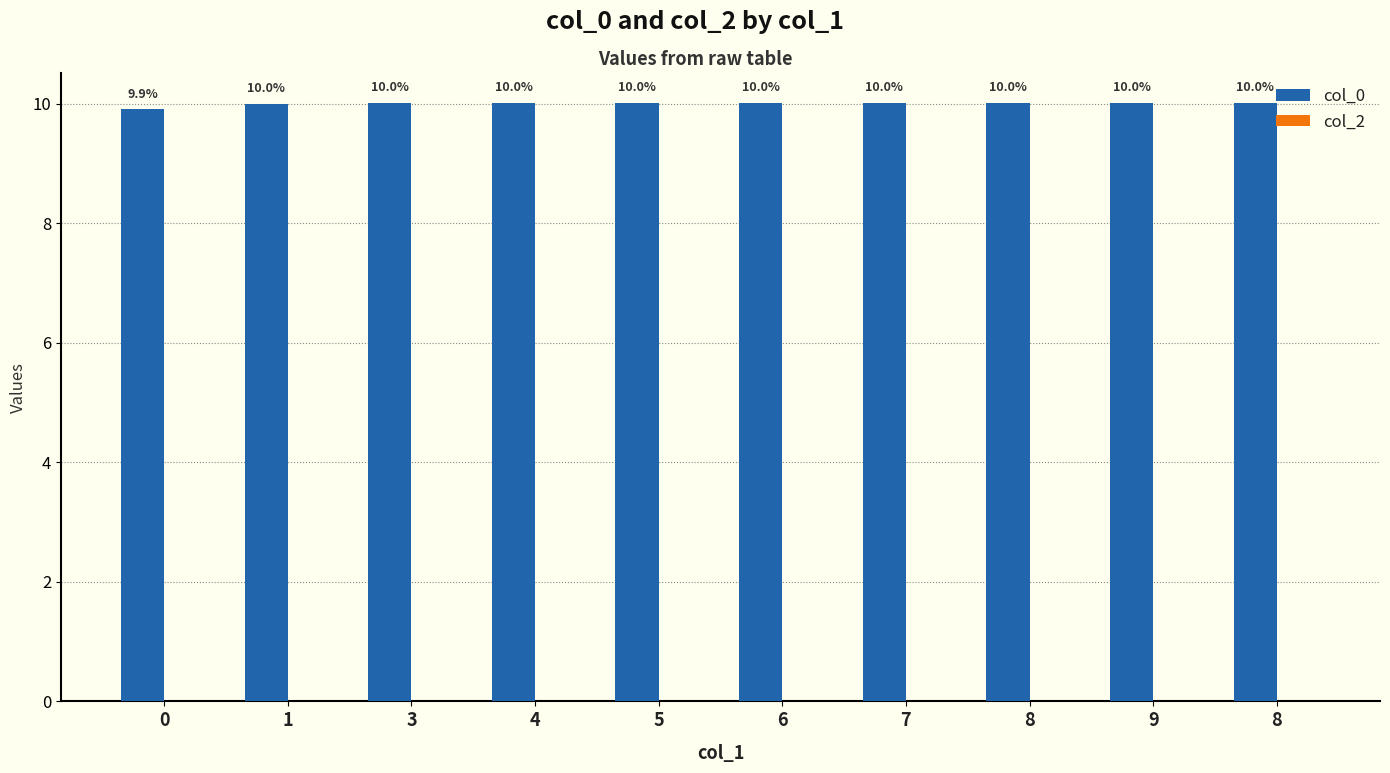

Are the bars grouped side by side (vs. stacked)?

No